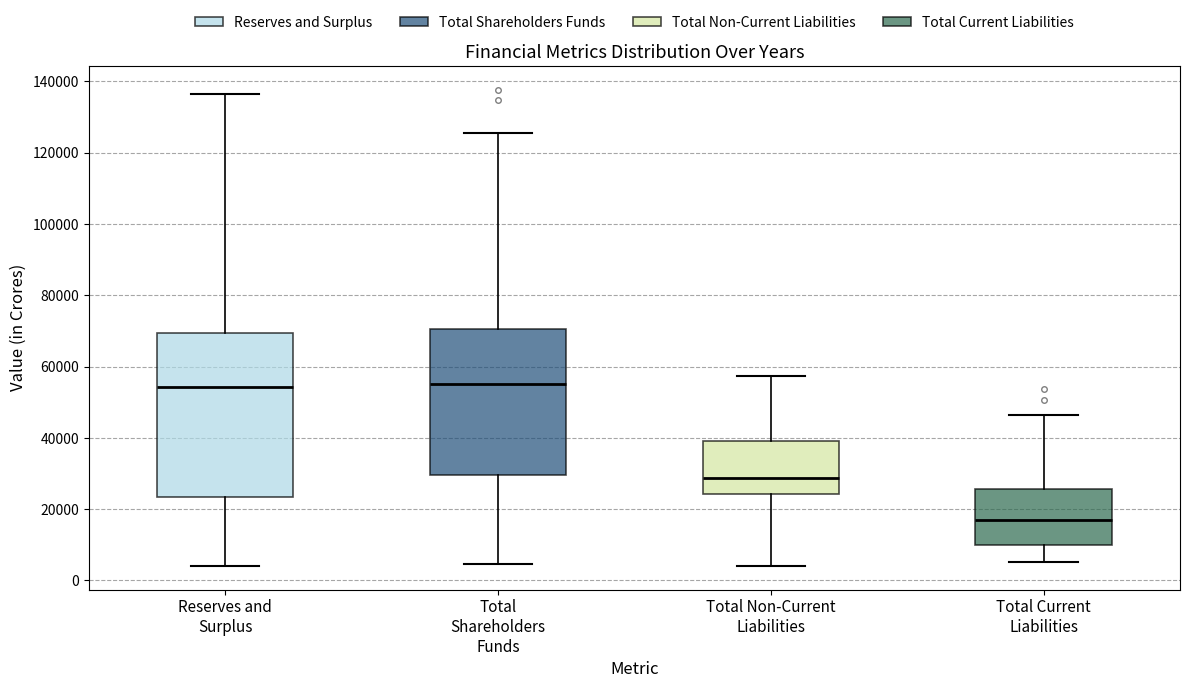

Where does the lower whisker of the box for Reserves and Surplus end on the y-axis? The values are not printed on the chart, so give them approximately, as read against the axis.

4000